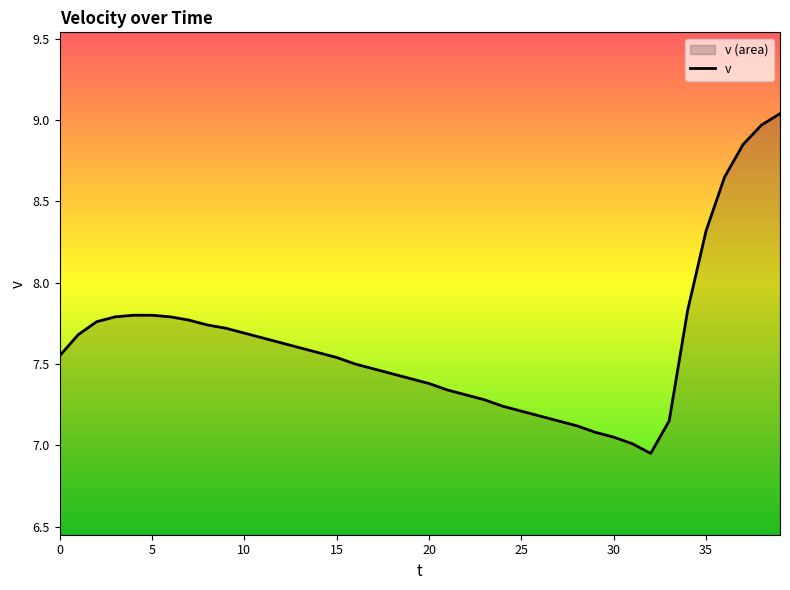

Where is the data nearest to the value 7?

31